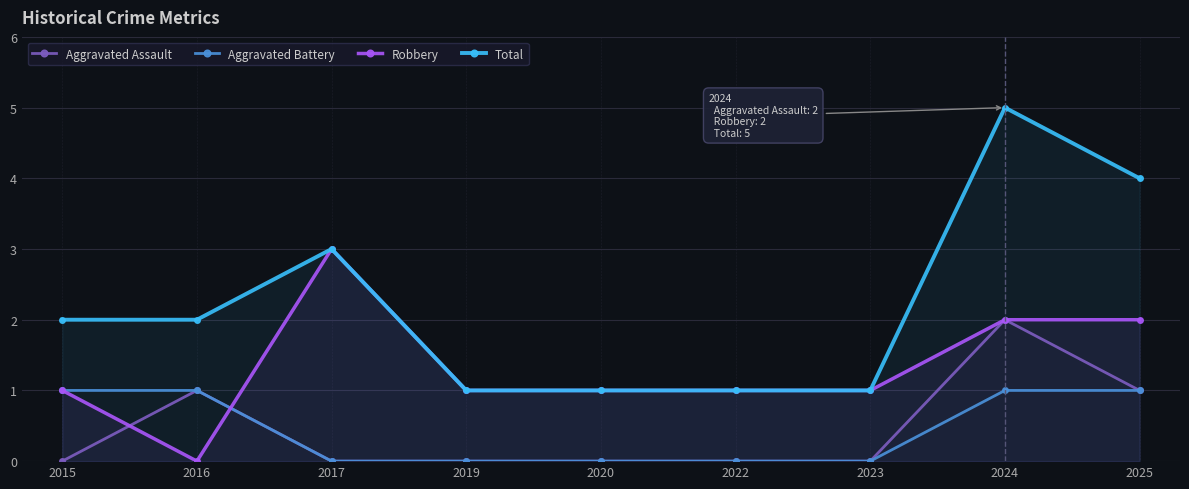

How many categories are shown in the chart?

9